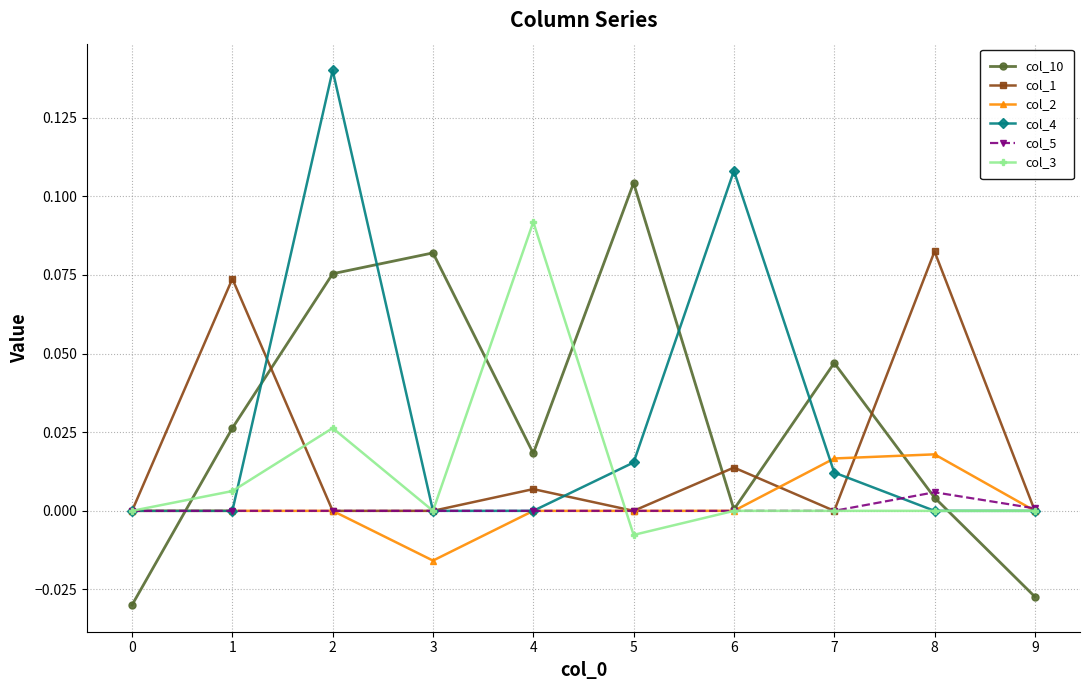

After their last crossing, which series has the higher values: col_10 or col_1?

col_1